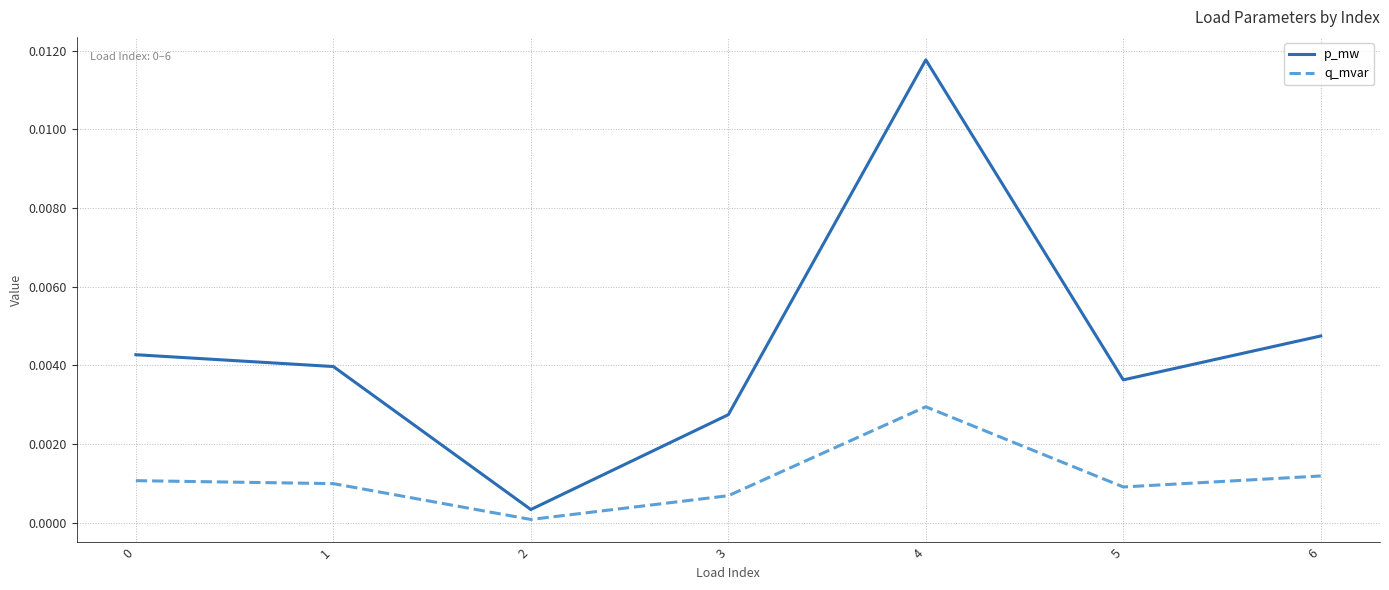

Where is the first local maximum for p_mw?

4